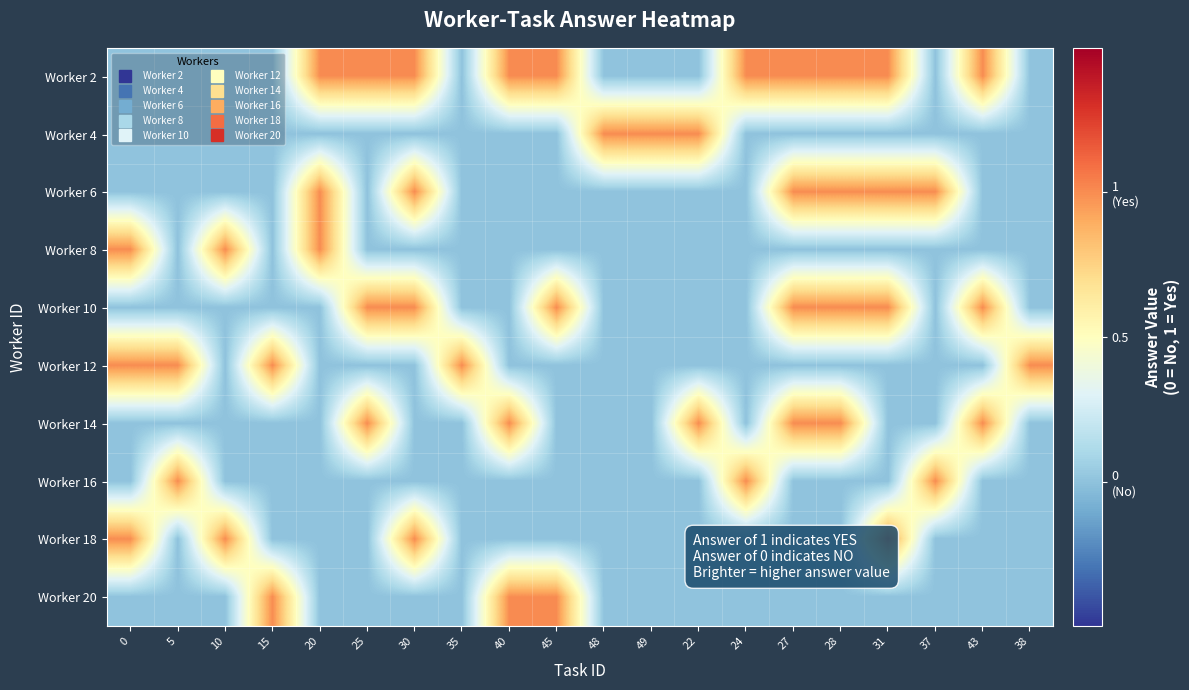

List the series in order of their peak value, lowest first.

Worker 2, Worker 4, Worker 6, Worker 8, Worker 10, Worker 12, Worker 14, Worker 16, Worker 18, Worker 20